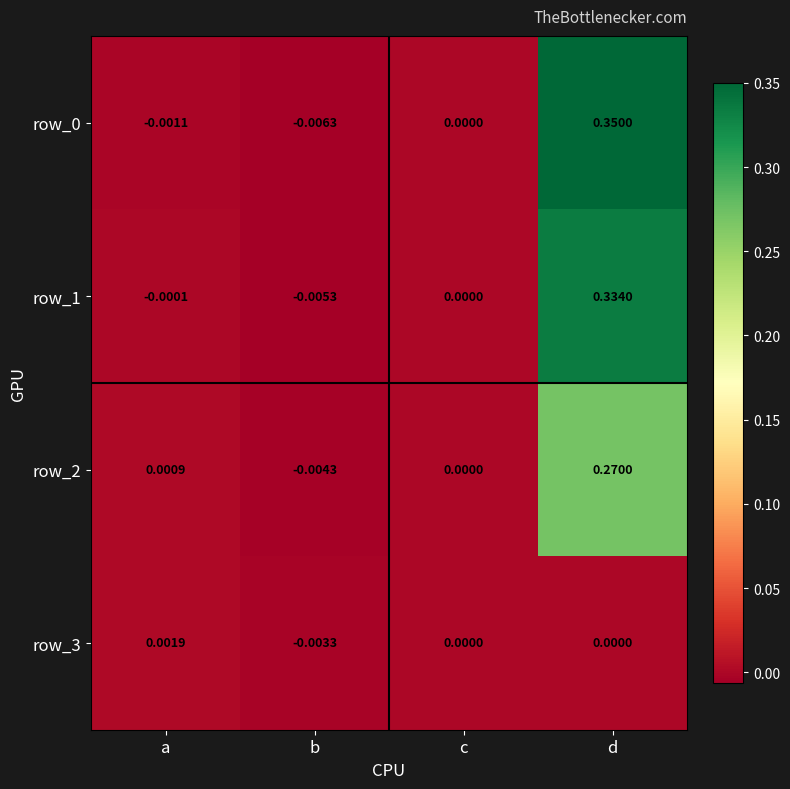

What is the difference between the maximum and minimum values in the row_1 series?

0.3